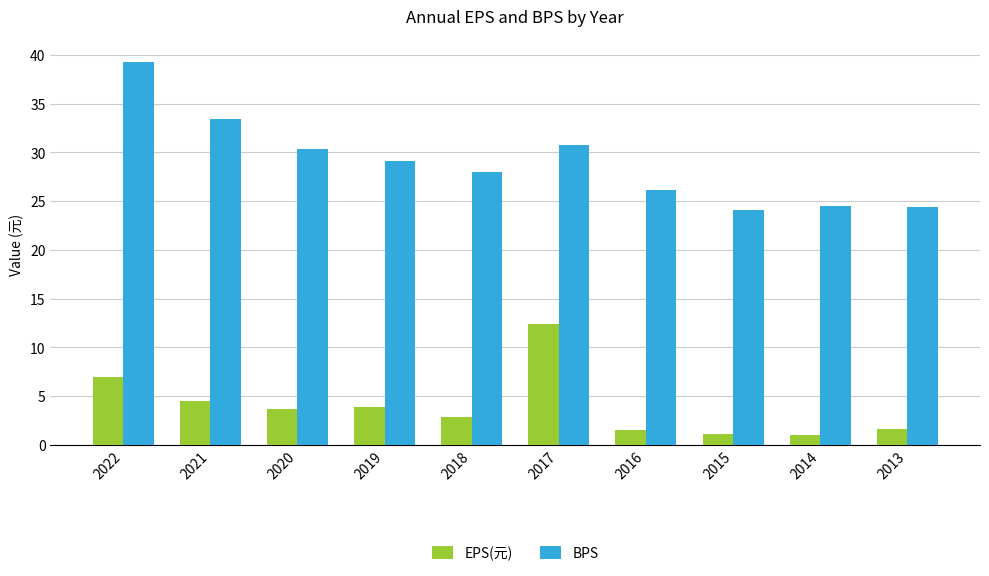

At which category is the sum across all series the highest?

2022